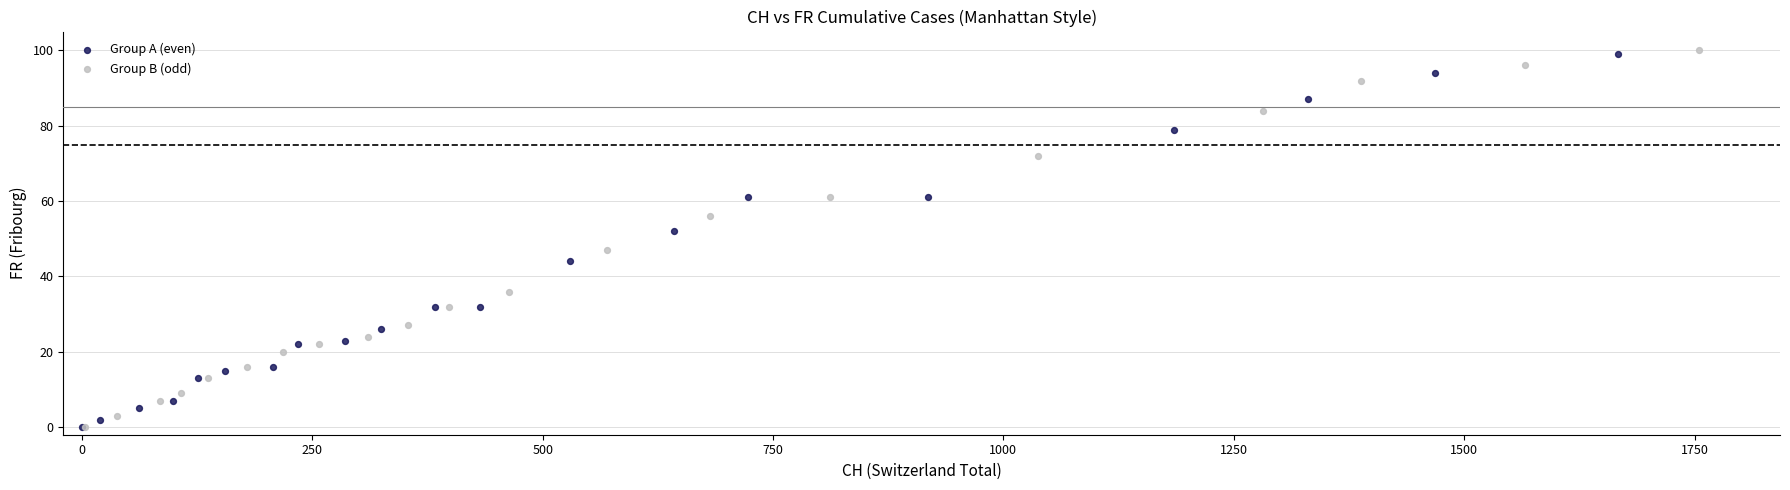

Which series has the widest spread of Y values?

Group B (odd)